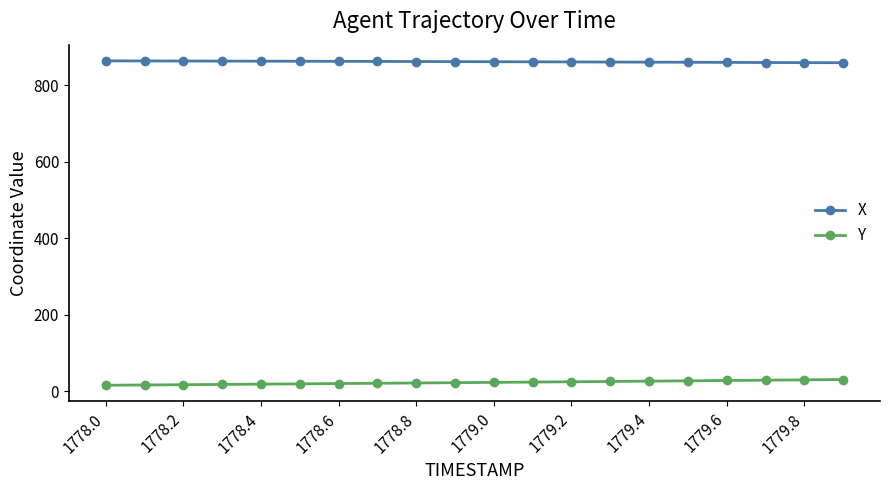

What is the value of the Y point at the 19th from the left?

30.4